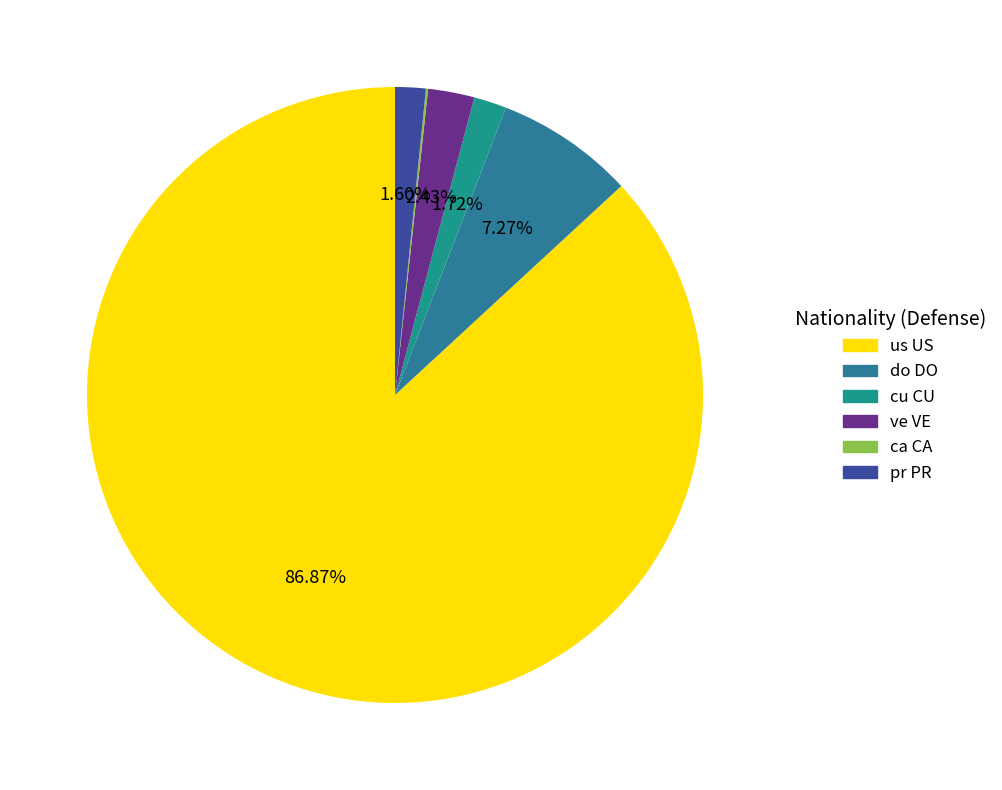

What portion of the pie excludes cu CU?

98.3%